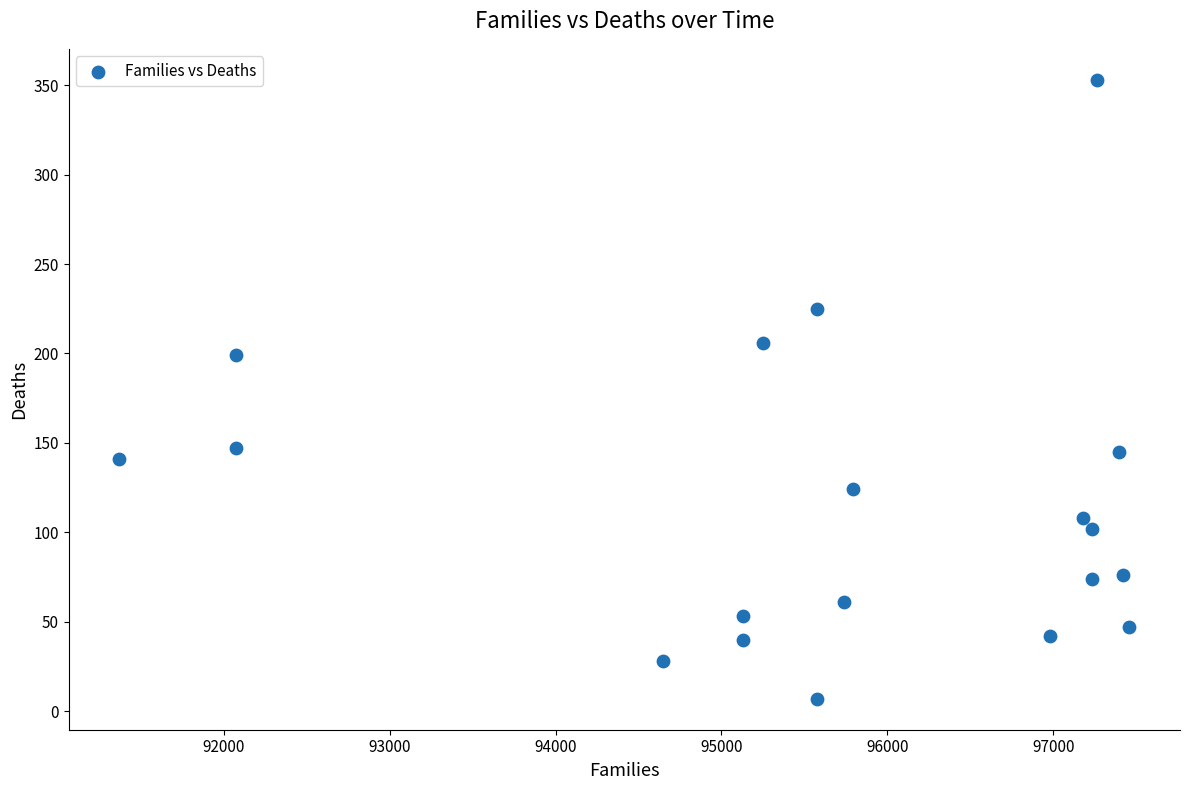

What is the range of Y values (max minus min)?

346